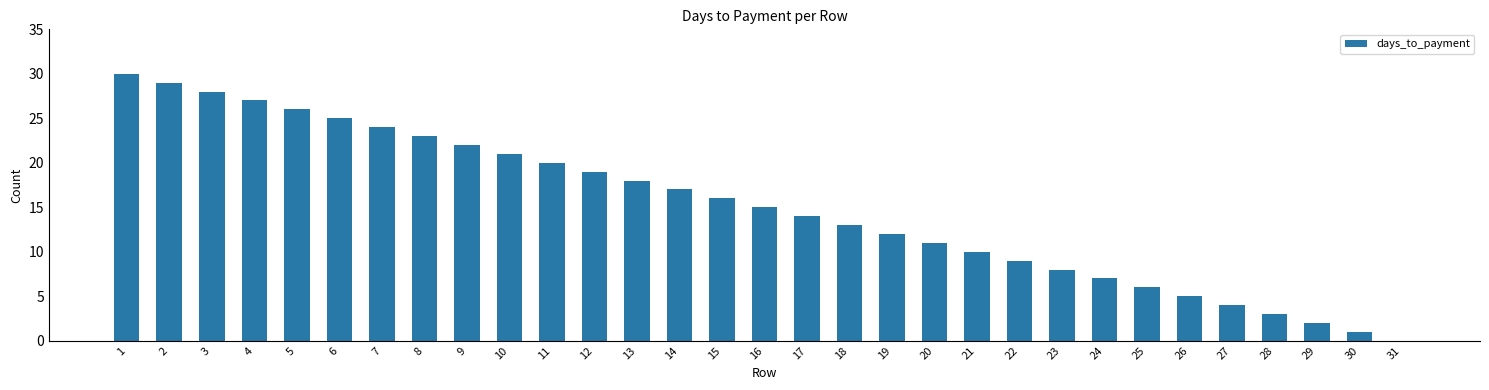

At which category does the chart reach its peak across all series?

1